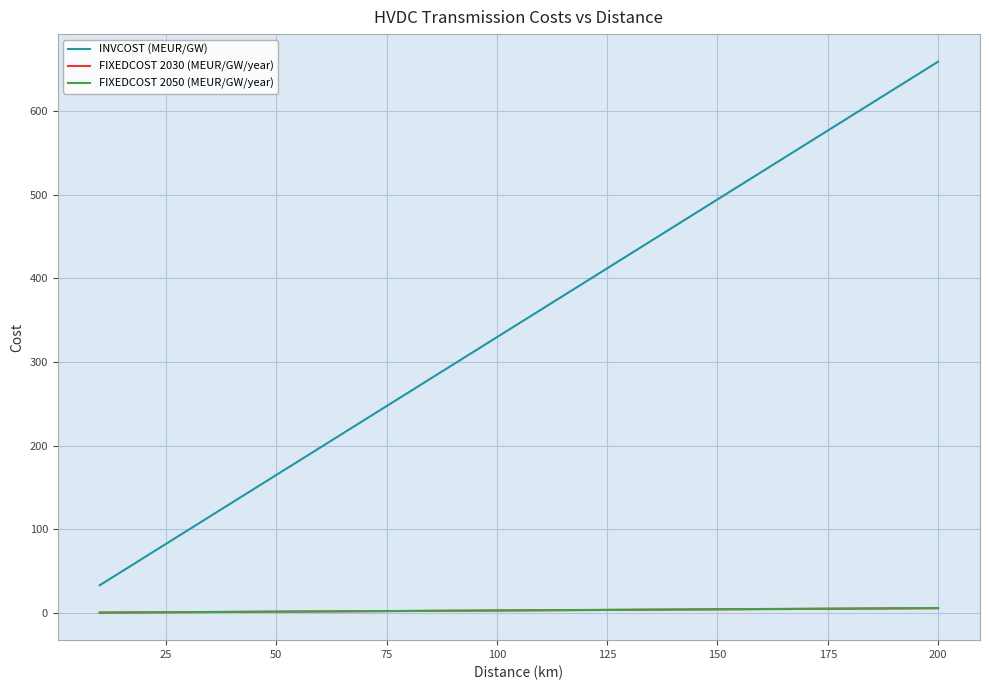

True or false: FIXEDCOST 2030 (MEUR/GW/year) and INVCOST (MEUR/GW) intersect in this chart.

False